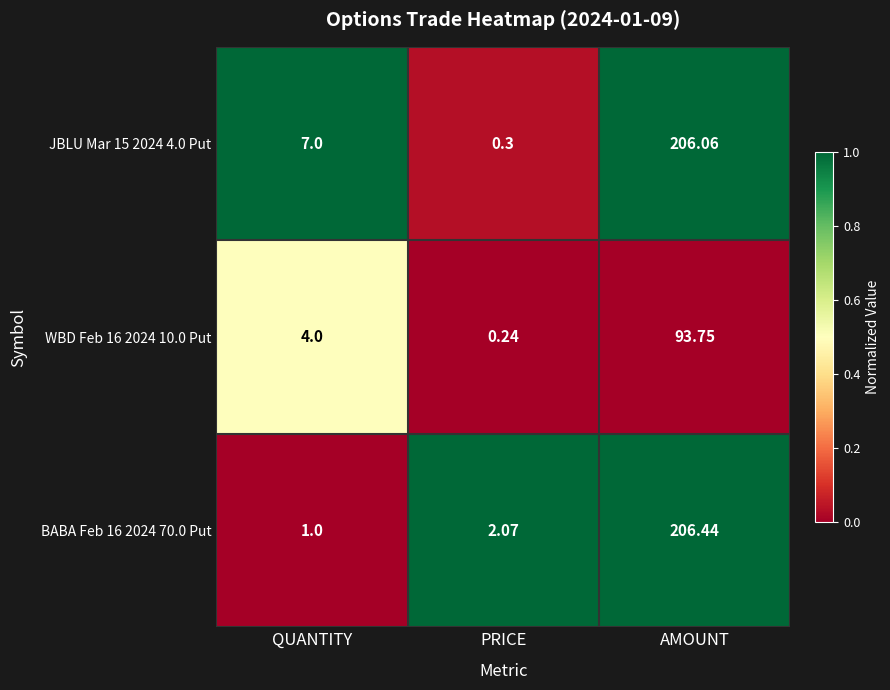

List the labels in order of BABA Feb 16 2024 70.0 Put value, smallest first.

QUANTITY, PRICE, AMOUNT